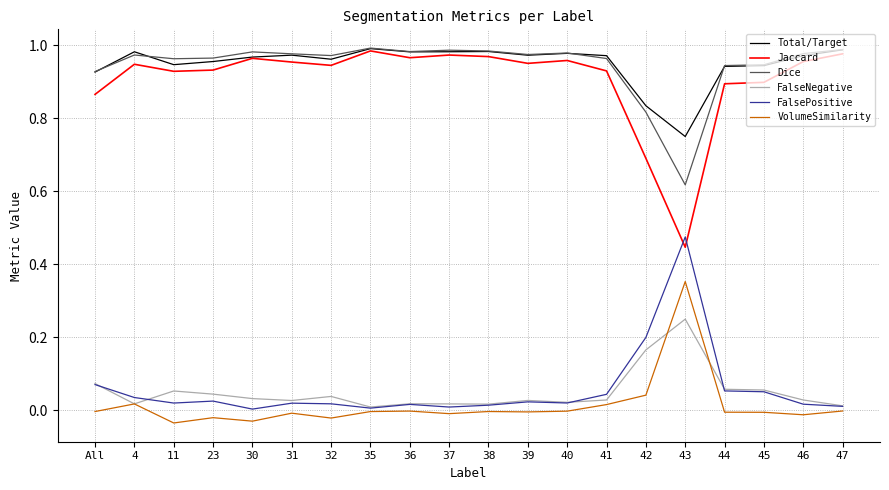

True or false: VolumeSimilarity and Total/Target cross at least once.

False